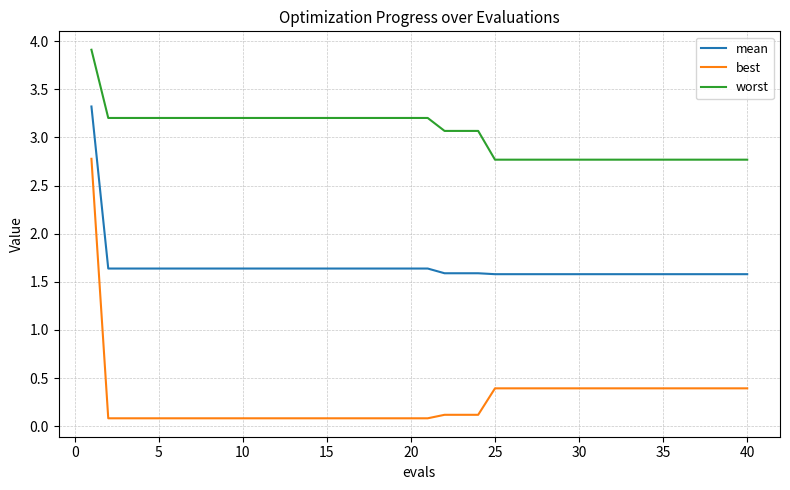

What is the difference between the maximum and minimum values in the best series?

2.7